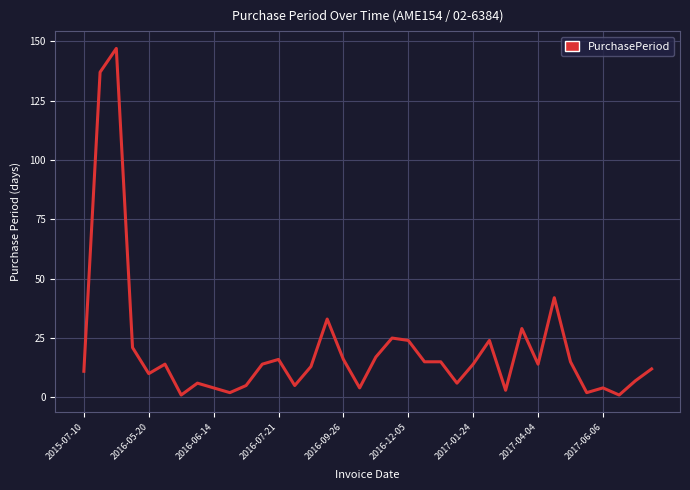

What is the maximum value shown in the chart?

147